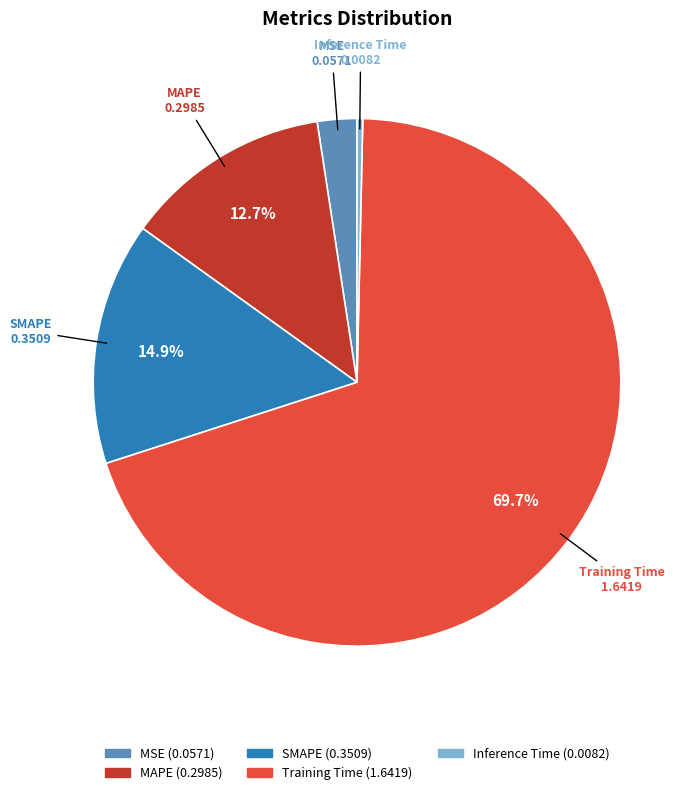

How many slices are in this pie chart?

5